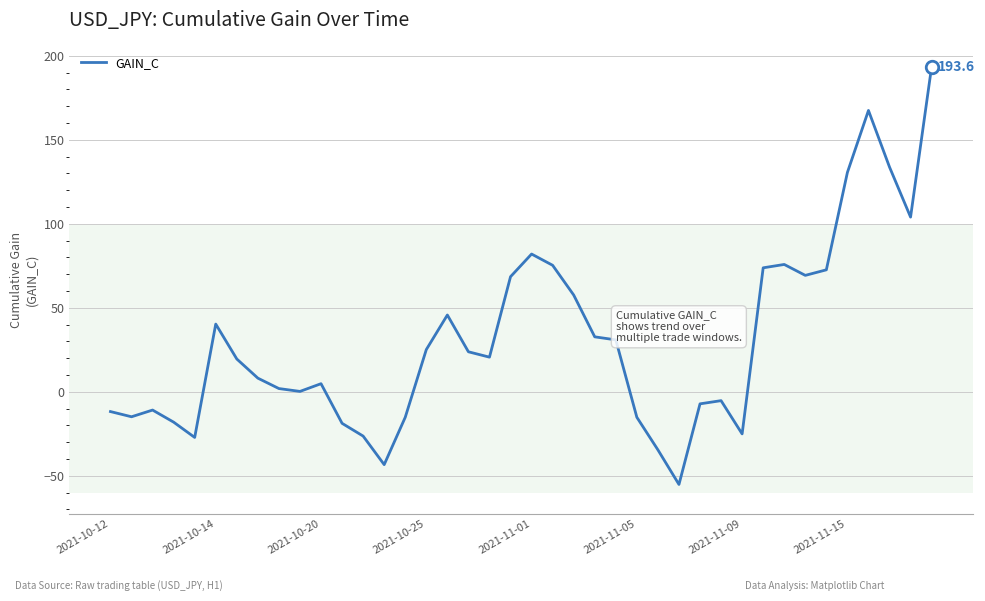

What is the greatest value displayed?

193.6